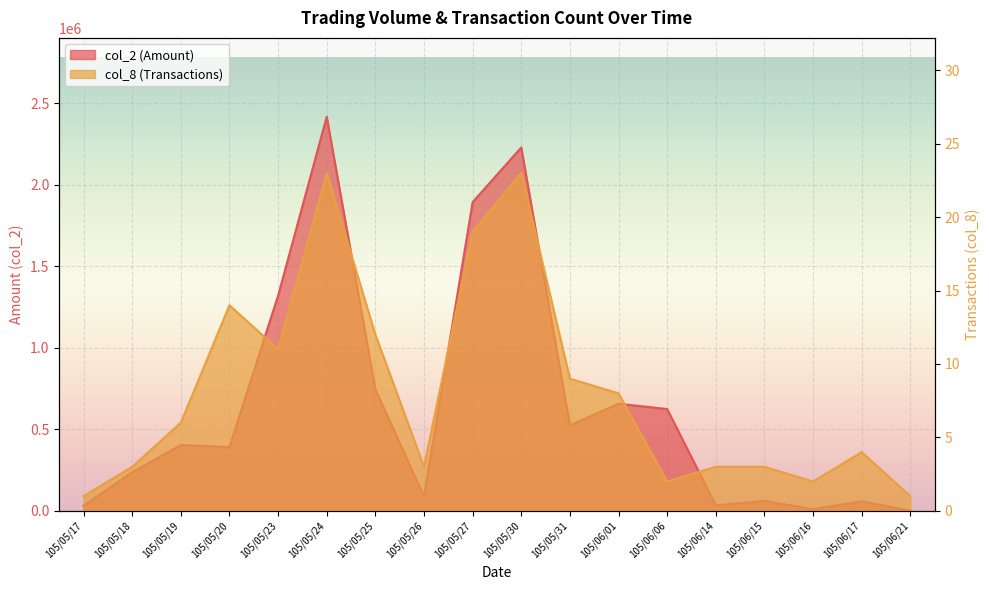

Which category has the lowest value in the col_2 series?

105/06/21